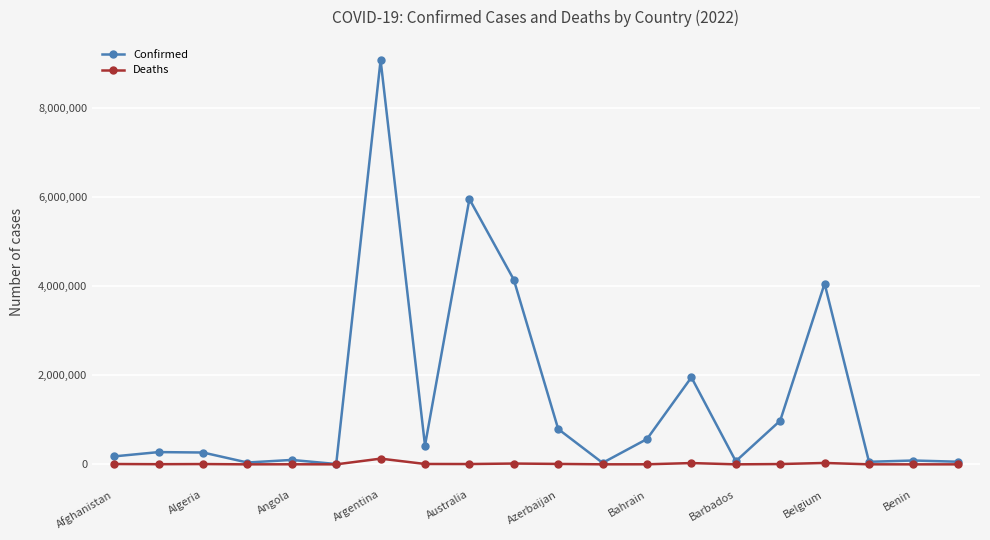

What are all the series names shown in the legend?

Confirmed, Deaths